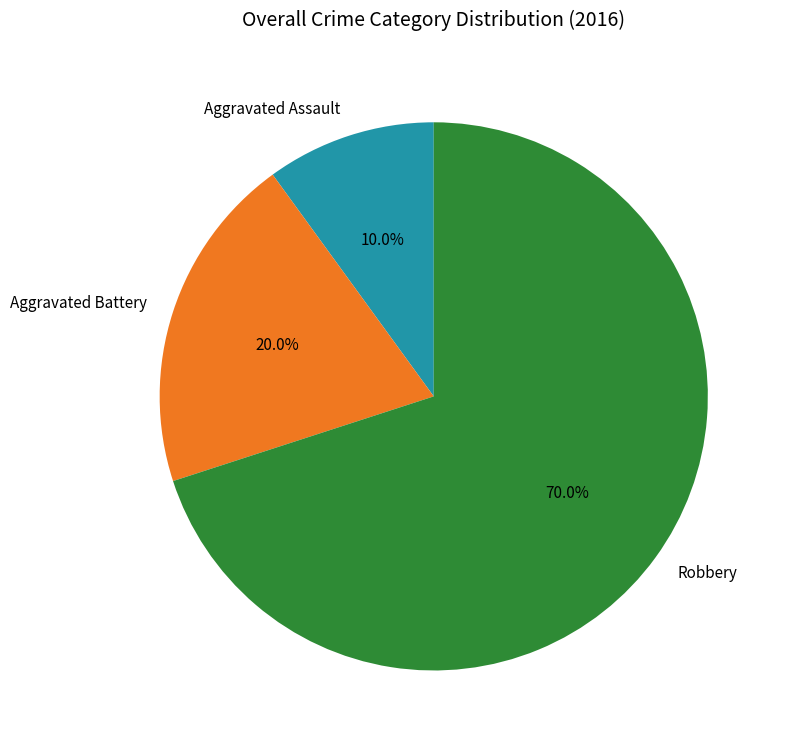

The Aggravated Battery slice represents 20% of the pie. True or false?

True